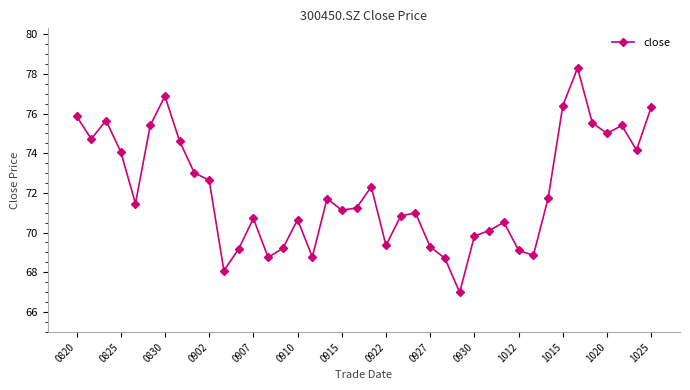

How many lines are shown in the chart?

1